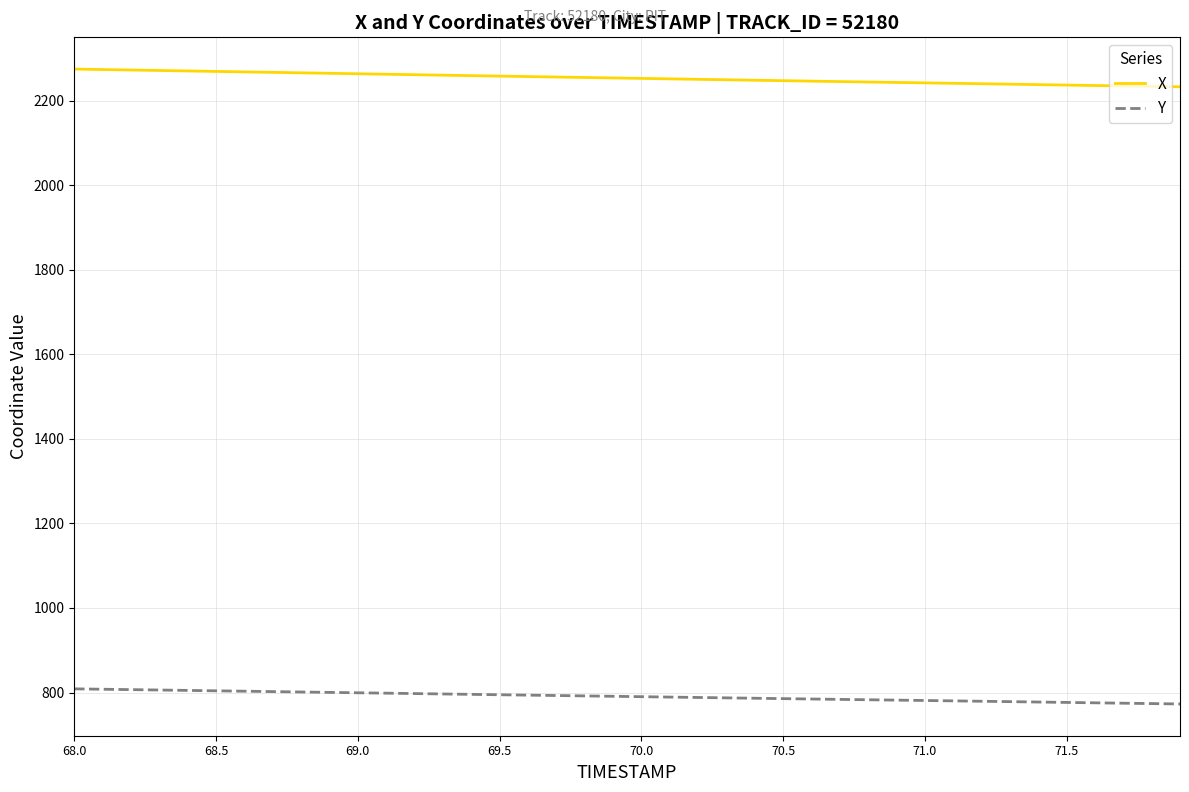

True or false: X and Y intersect in this chart.

False